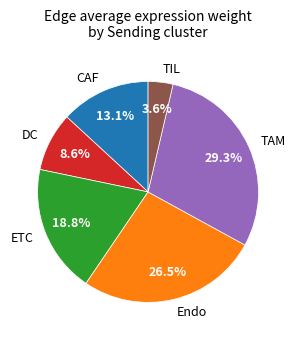

How many segments does this pie chart have?

6